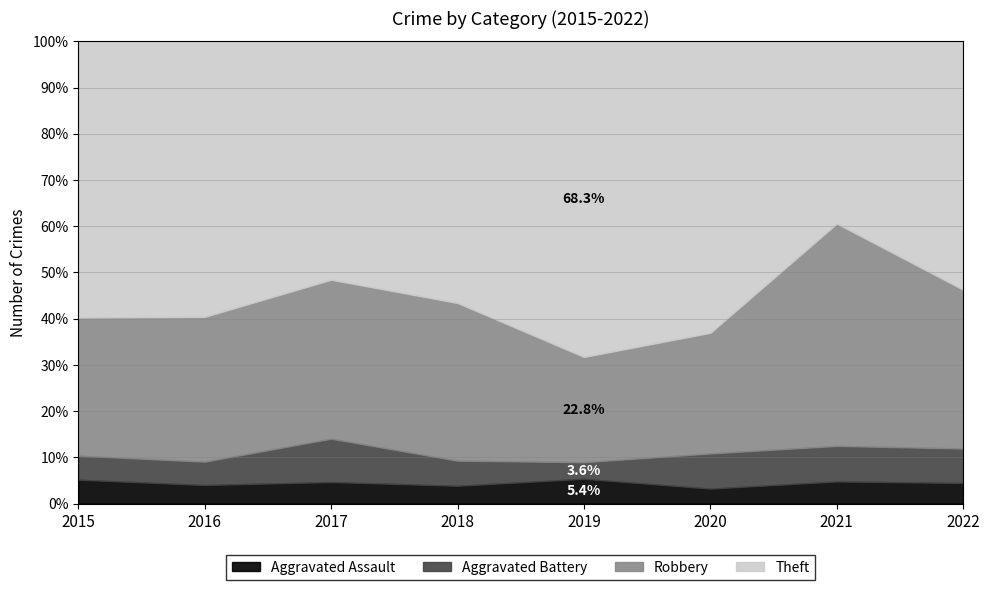

Which series changed the most between 2015 and 2022?

Theft